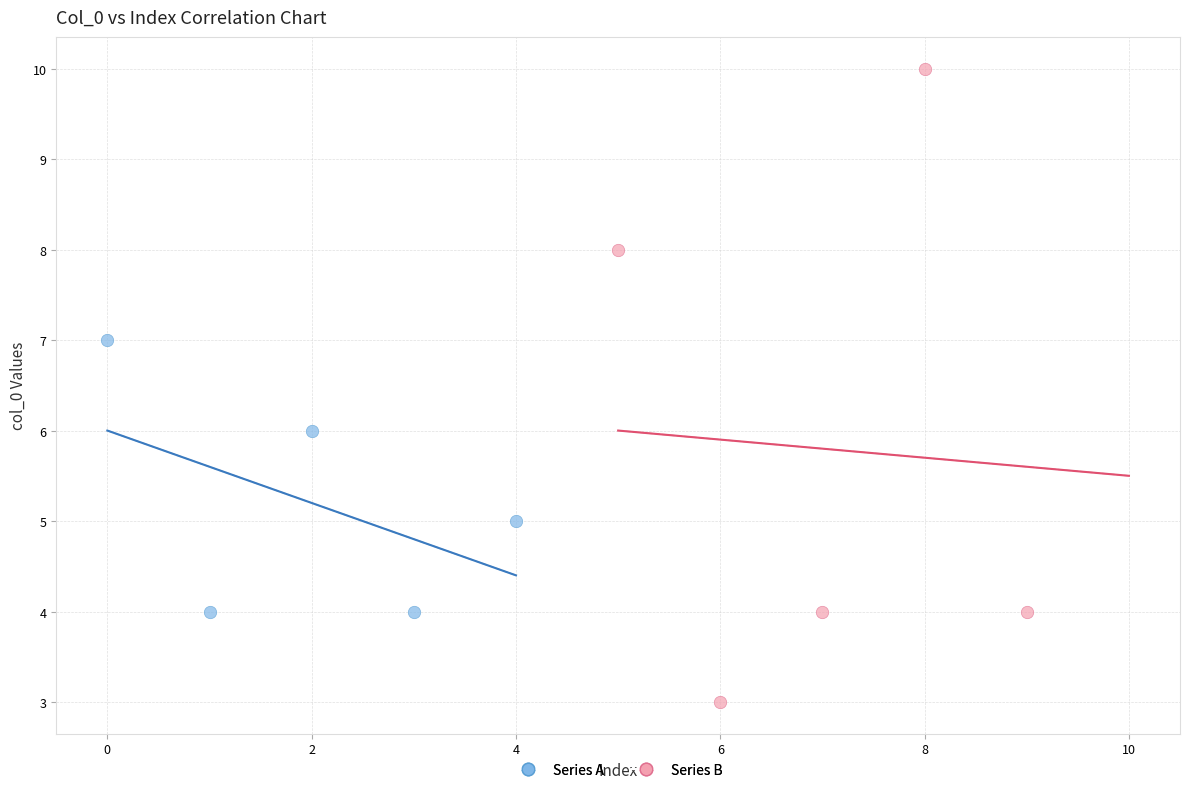

What are all the series names shown in the legend?

Series A, Series B